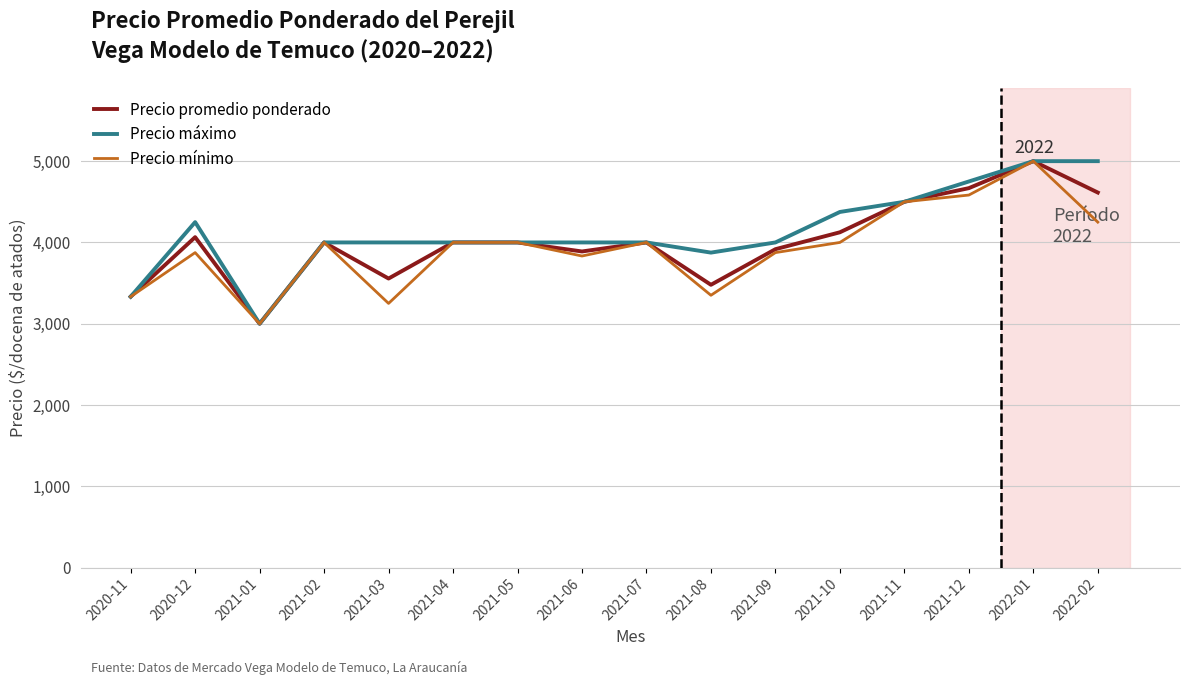

Is the value of Precio mínimo at 2021-08 greater than the value of Precio máximo at 2021-11?

No